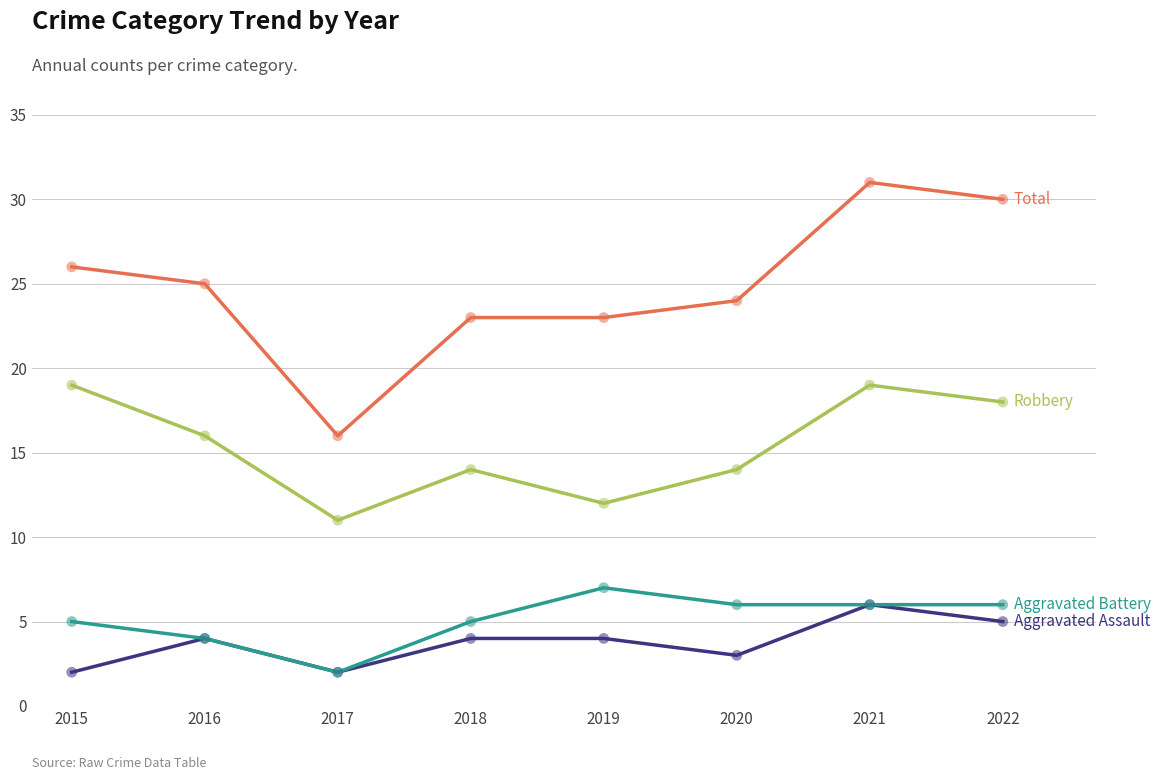

What is the total value across all series at 2017?

31